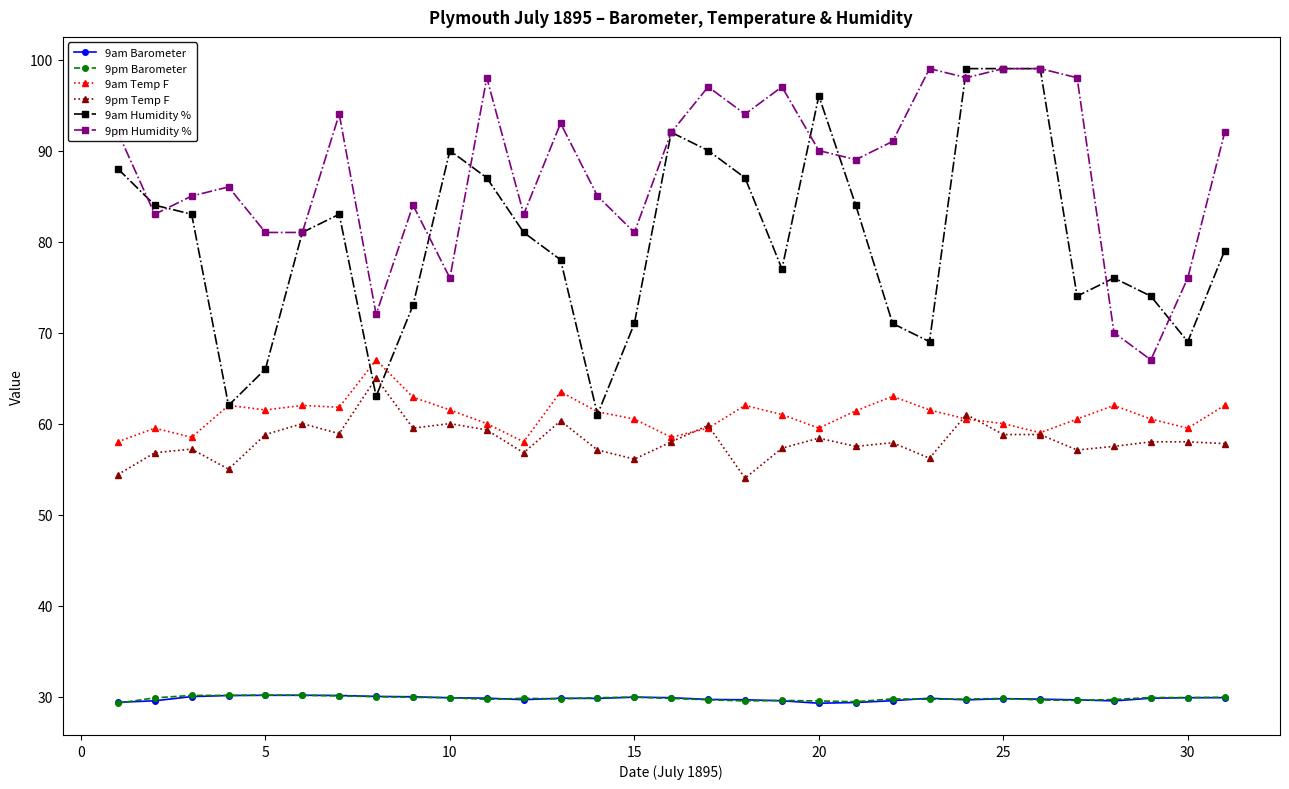

What are all the series names shown in the legend?

9am Barometer, 9pm Barometer, 9am Temp F, 9pm Temp F, 9am Humidity %, 9pm Humidity %